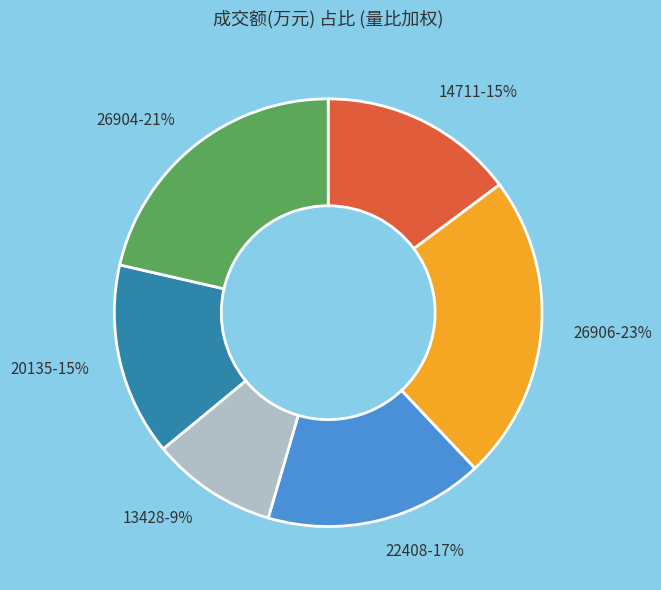

Which slice is the largest?

26906